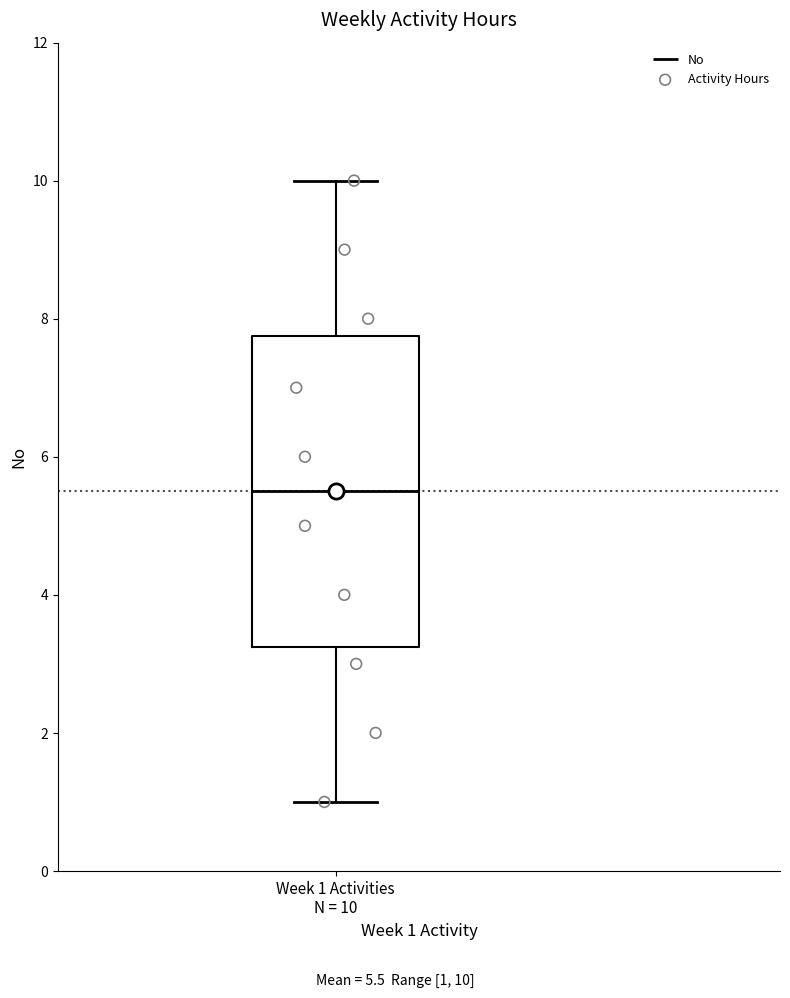

Transcribe this box plot: give where the median line is, the range the box spans, and where the two whiskers end, as read against the y-axis. The values are not printed on the chart, so give them approximately, as read against the axis.

median 5.6, box 3.2 to 7.8, whiskers 1.0 to 10.0